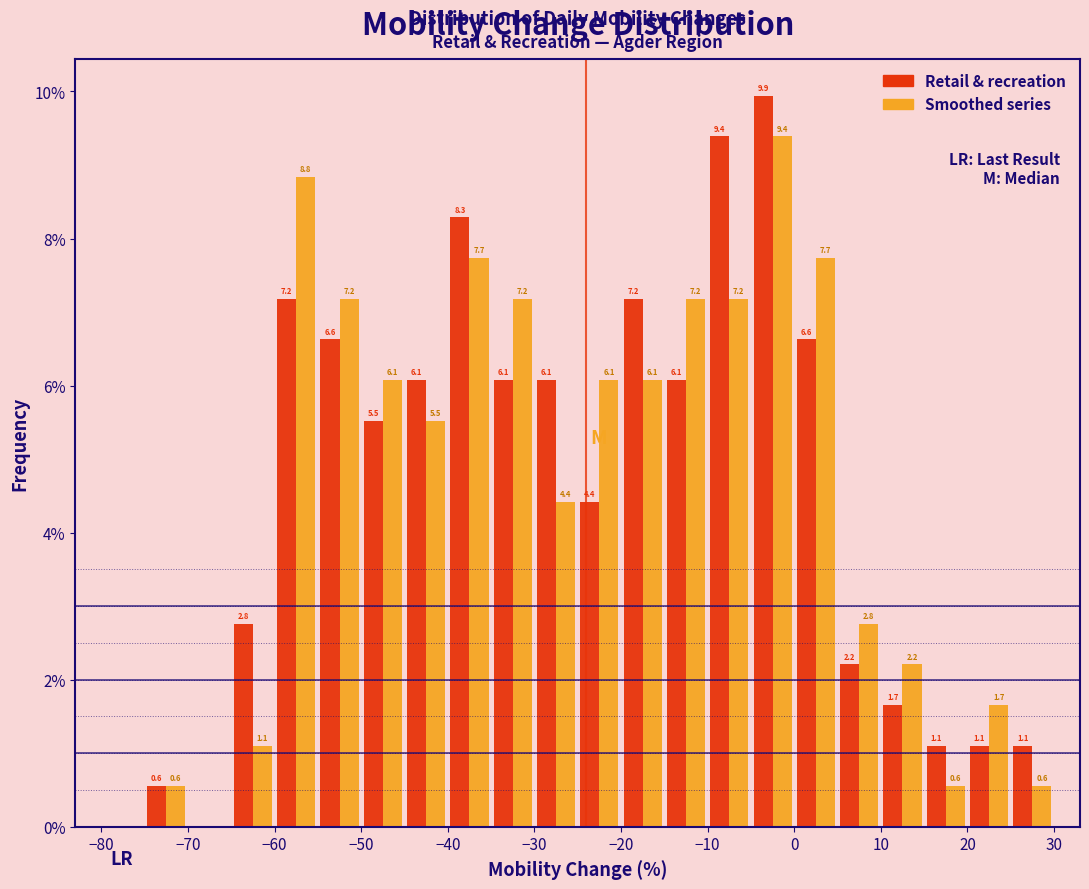

In the Smoothed series series, which range on the x-axis has the tallest bar?

-5 to 0